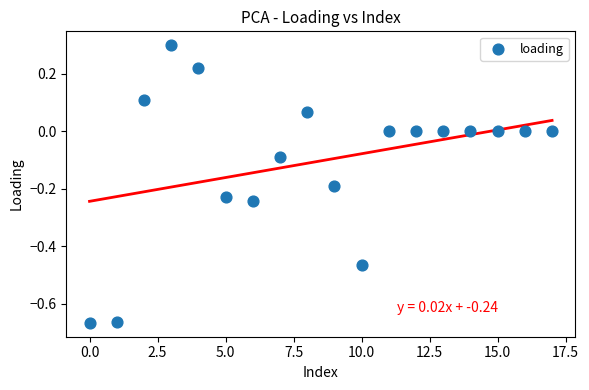

What is the range of Y values (max minus min)?

1.0